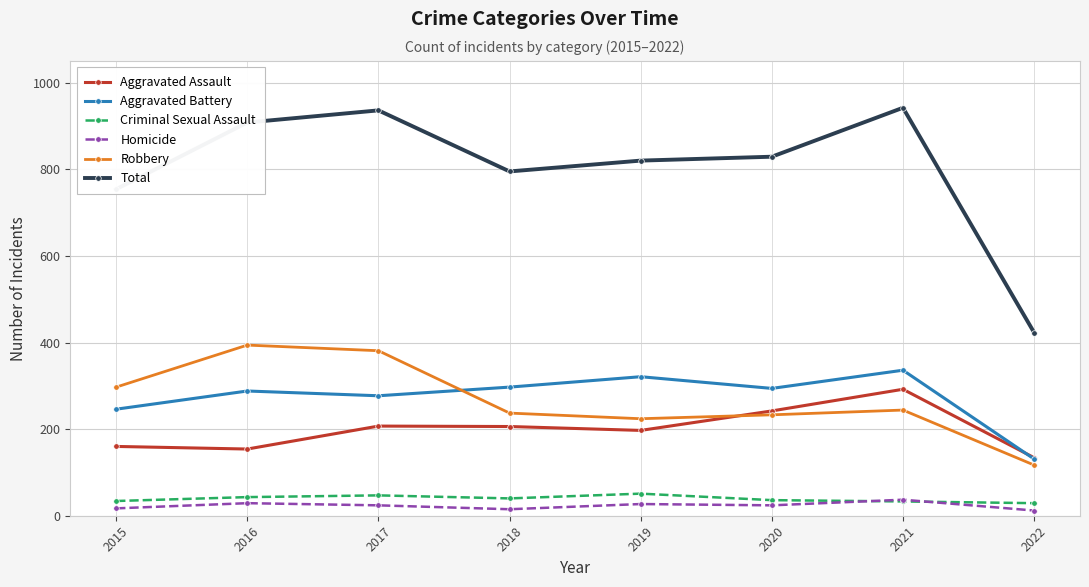

How many data points in Robbery are less than 244?

4